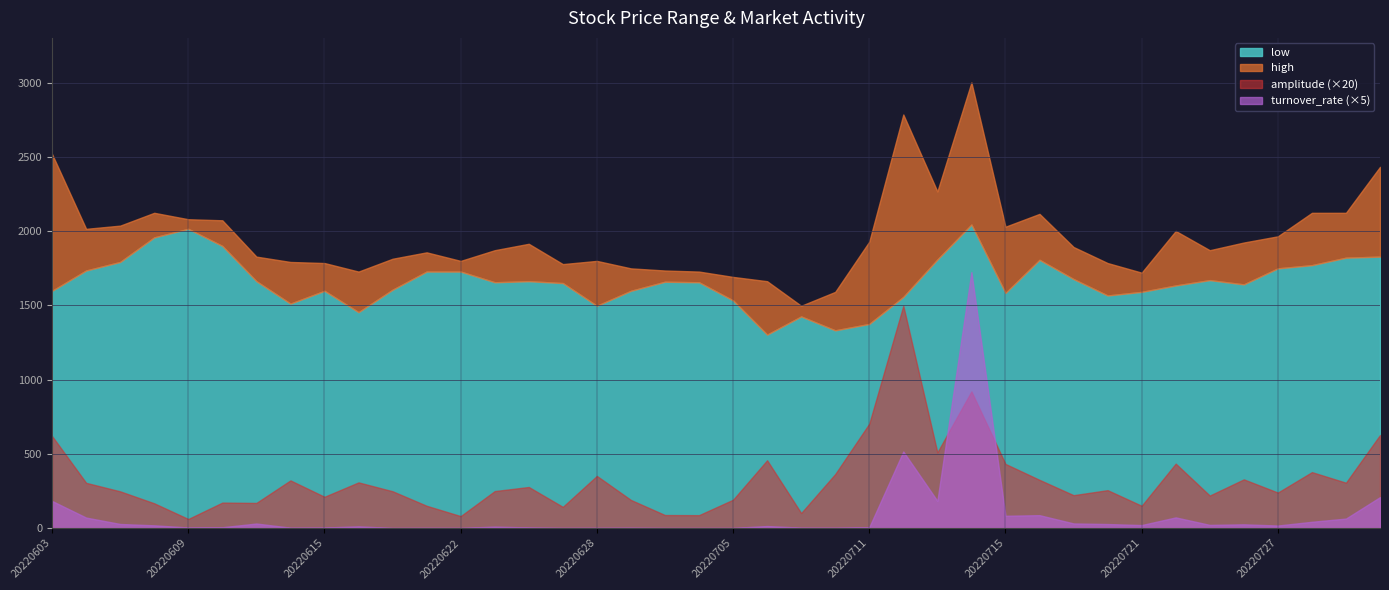

The value of low at 20220627 is 2148.6. True or false?

False